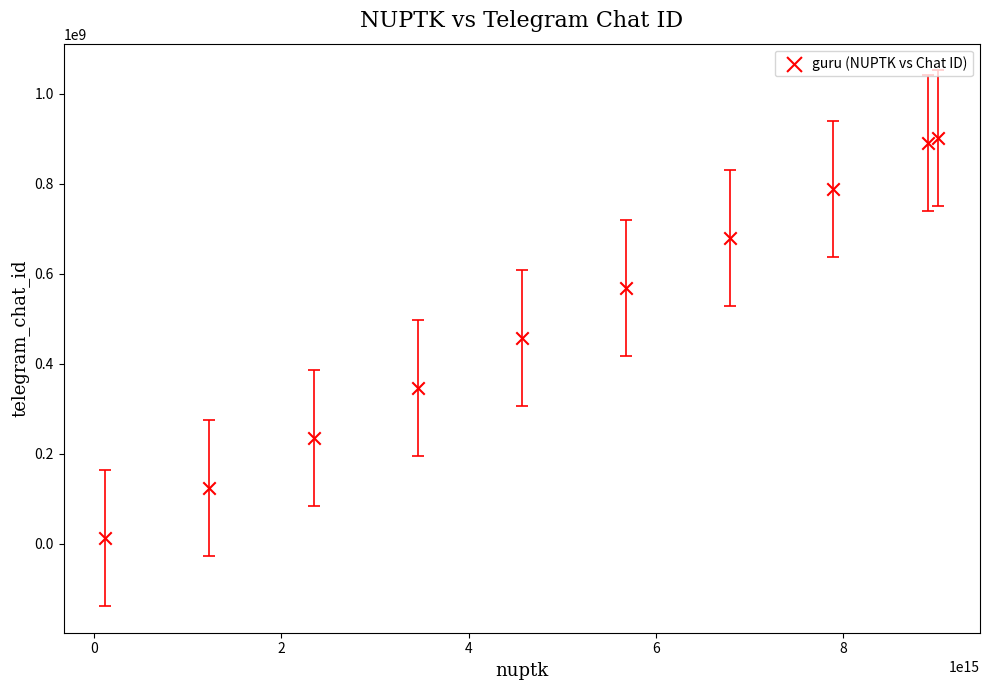

What is the range of Y values (max minus min)?

888888889